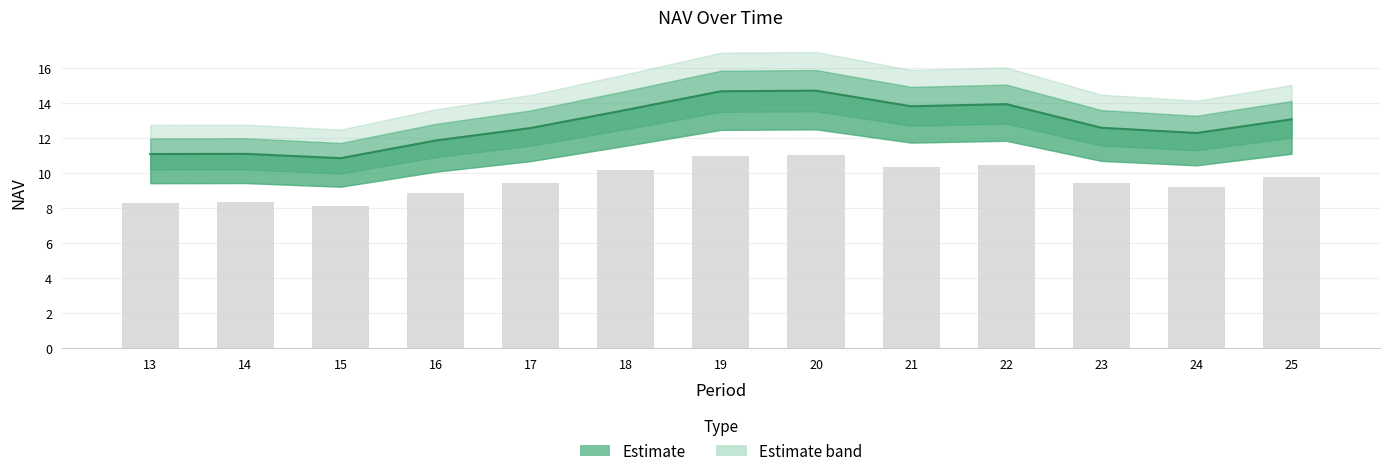

List the labels in order of value, largest first.

20, 19, 22, 21, 18, 25, 23, 17, 24, 16, 14, 13, 15